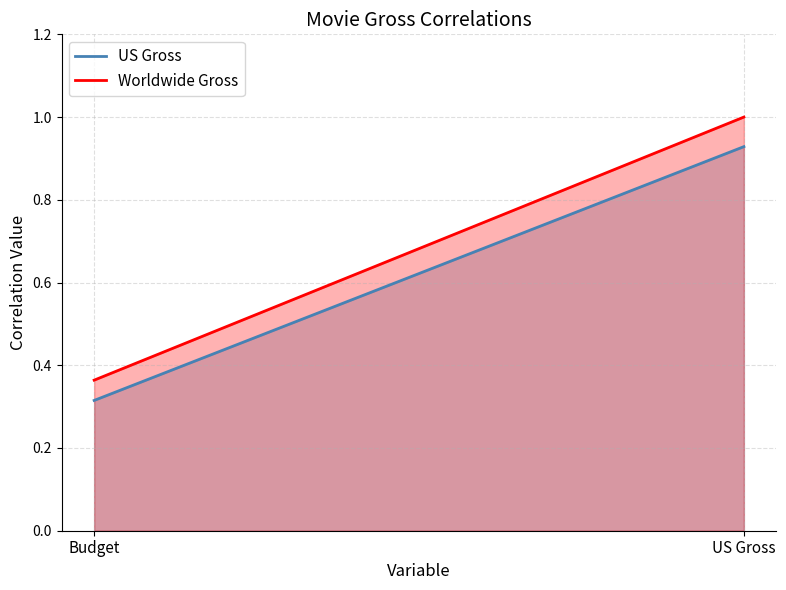

At which category is the sum across all series the highest?

US Gross